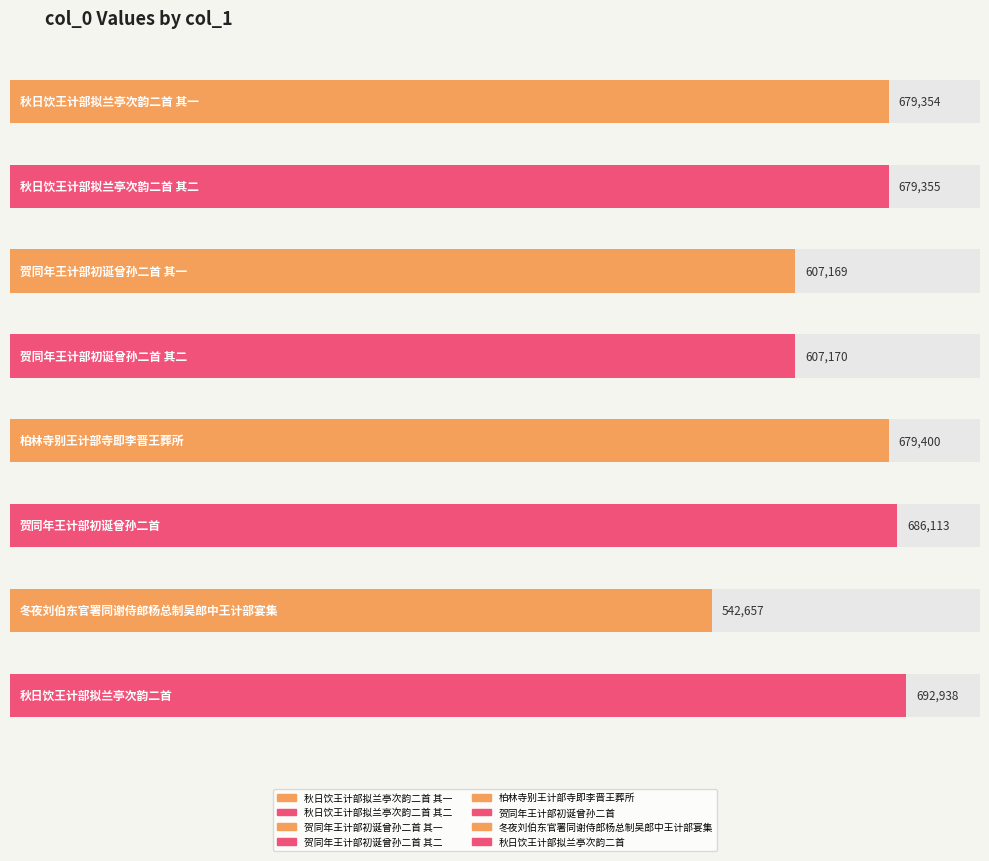

List the labels in order of value, largest first.

秋日饮王计部拟兰亭次韵二首, 贺同年王计部初诞曾孙二首, 柏林寺别王计部寺即李晋王葬所, 秋日饮王计部拟兰亭次韵二首 其二, 秋日饮王计部拟兰亭次韵二首 其一, 贺同年王计部初诞曾孙二首 其二, 贺同年王计部初诞曾孙二首 其一, 冬夜刘伯东官署同谢侍郎杨总制吴郎中王计部宴集